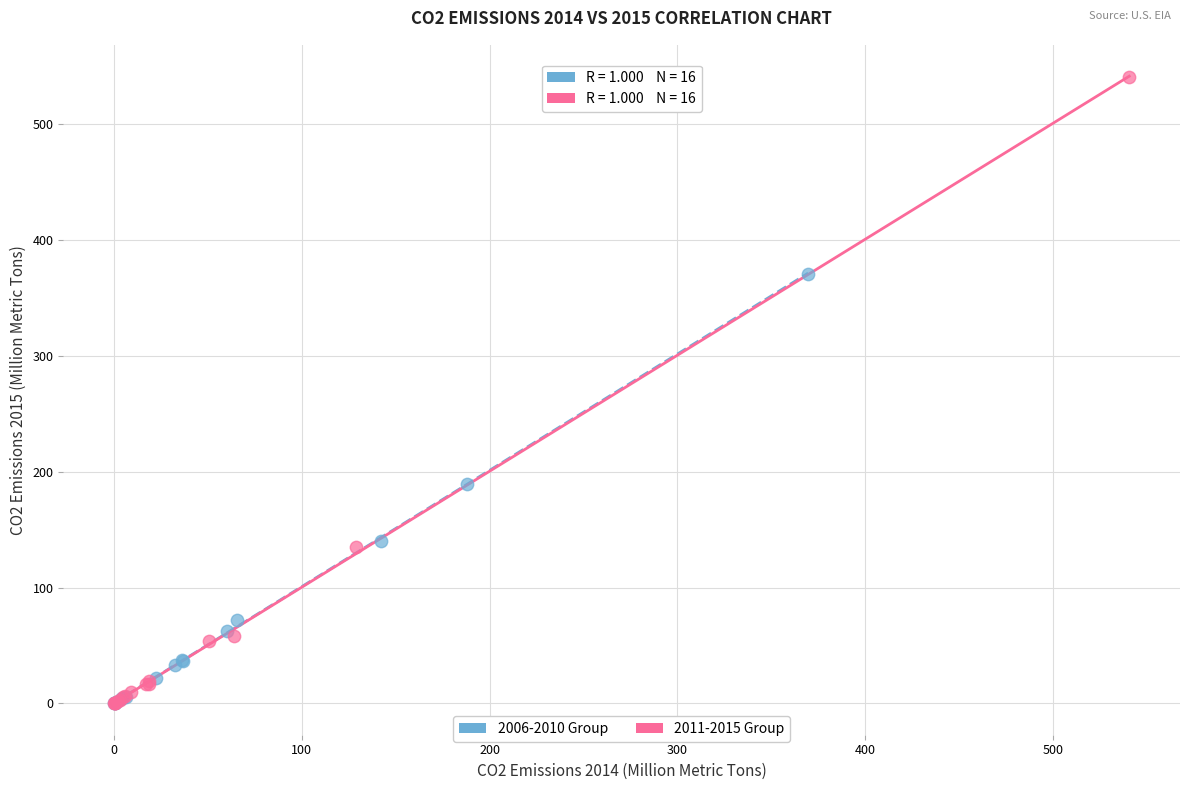

Which series contains the highest Y value?

2011-2015 Group